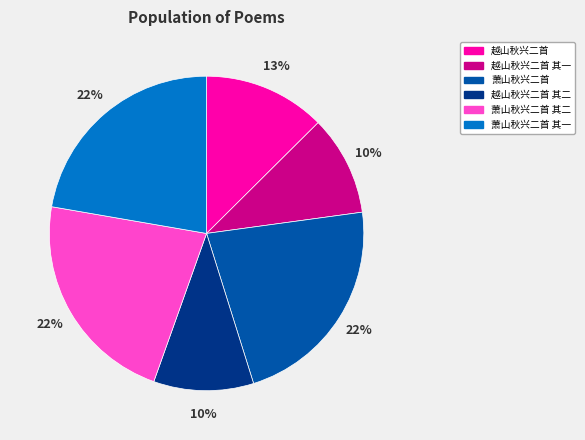

The 越山秋兴二首 slice represents 13% of the pie. True or false?

True